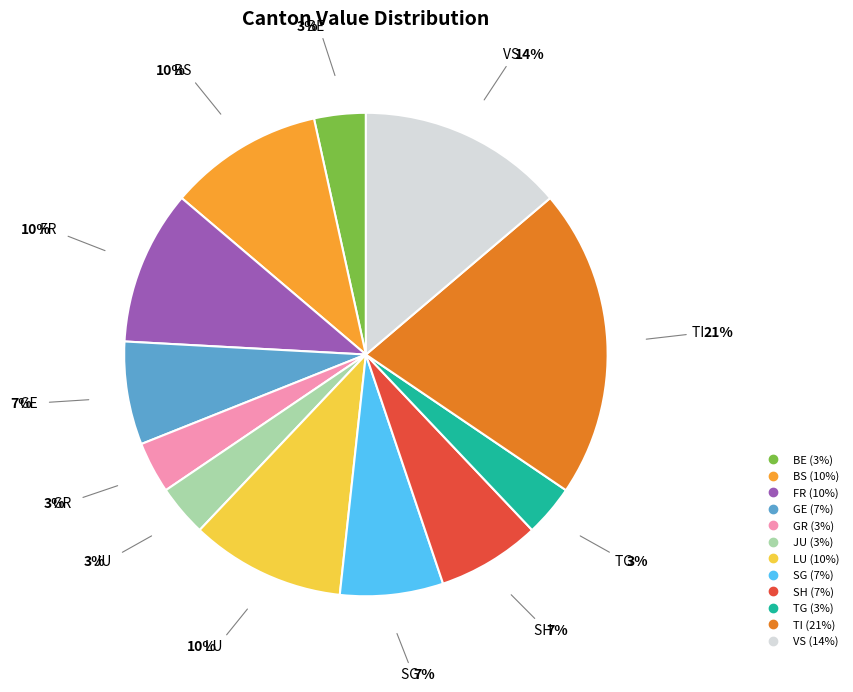

Does any single category account for the majority?

No